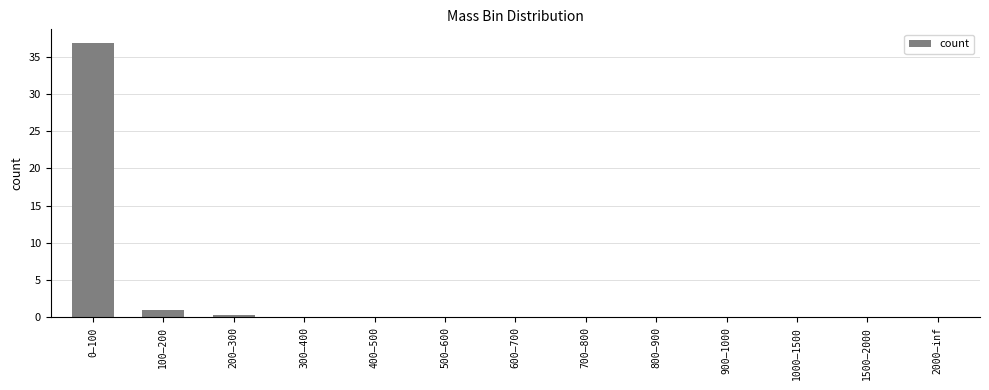

What is the change in value from 0–100 to 1500–2000?

-36.8